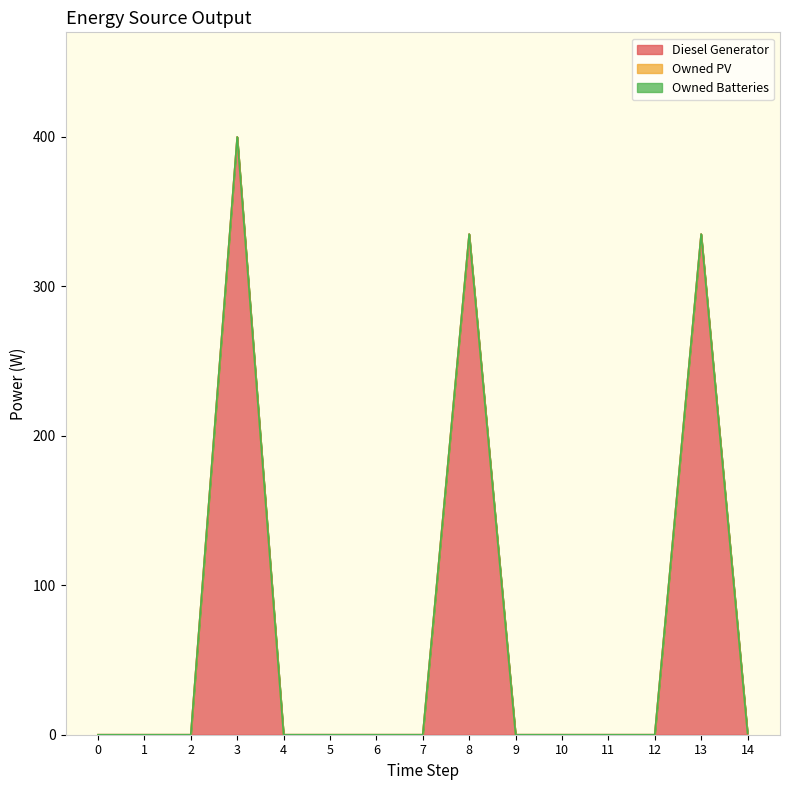

Reading right to left, what are all the values shown in this chart?

Diesel Generator: 14=1	13=335	12=0	11=0	10=0	9=0	8=335	7=0	6=0	5=0	4=0	3=400	2=0	1=0	0=0
Owned PV: 14=0	13=0	12=0	11=0	10=0	9=0	8=0	7=0	6=0	5=0	4=0	3=0	2=0	1=0	0=0
Owned Batteries: 14=0	13=0	12=0	11=0	10=0	9=0	8=0	7=0	6=0	5=0	4=0	3=0	2=0	1=0	0=0